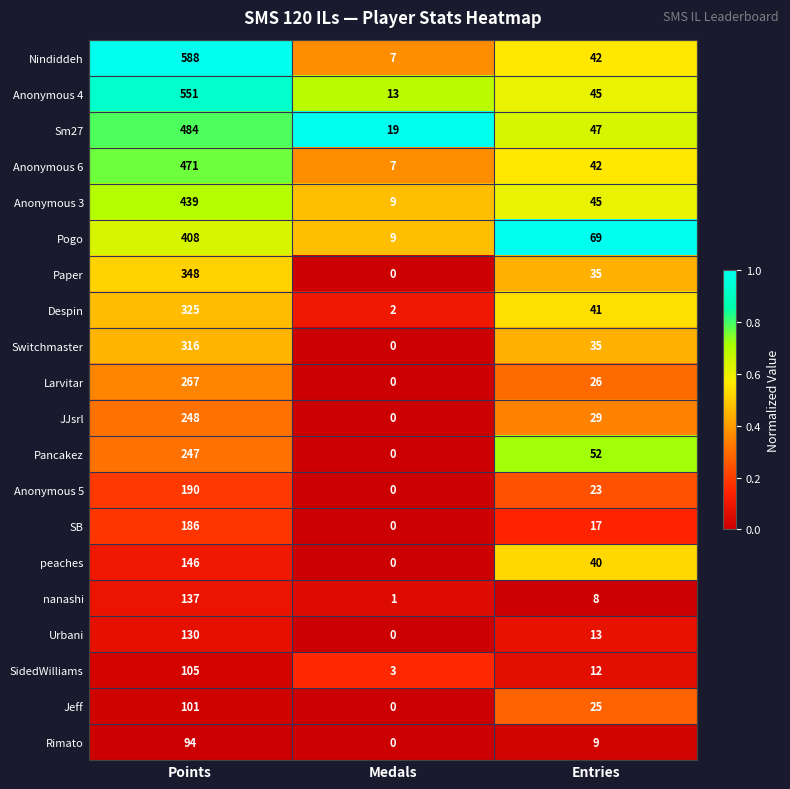

At which category is the sum across all series the highest?

Points